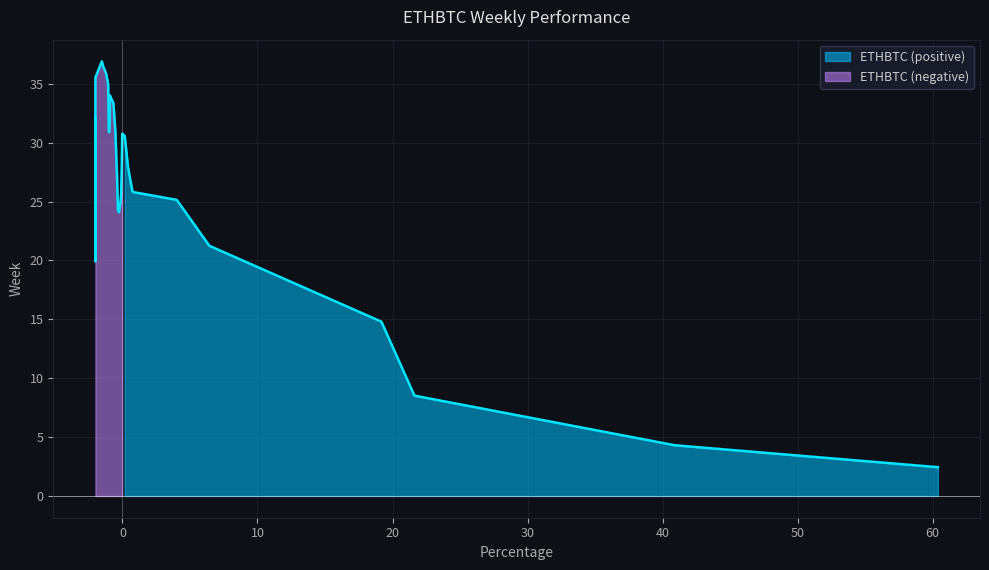

Reading left to right, what are all the values shown in this chart?

0=60.4	1=40.9	2=21.6	3=19.2	4=6.4	5=4.0	6=0.8	7=0.7	8=0.4	9=0.2	10=-0.0	11=-0.0	12=-0.1	13=-0.2	14=-0.2	15=-0.3	16=-0.3	17=-0.4	18=-0.5	19=-0.7	20=-0.9	21=-0.9	22=-0.9	23=-0.9	24=-1.0	25=-1.0	26=-1.0	27=-1.1	28=-1.2	29=-1.4	30=-1.5	31=-2.0	32=-2.0	33=-2.0	34=-2.0	35=-2.0	36=-2.0	37=-2.0